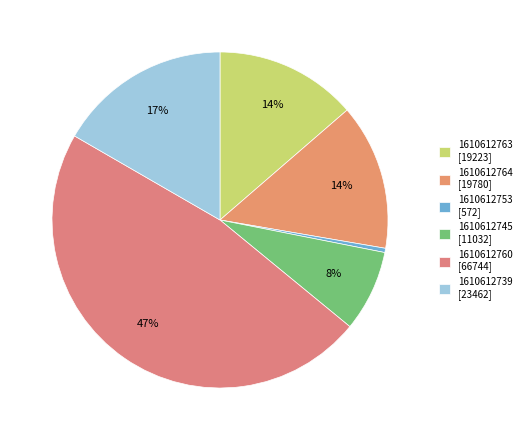

To the nearest percent, what is the difference between the 1610612745 and 1610612763 slice percentages?

6%